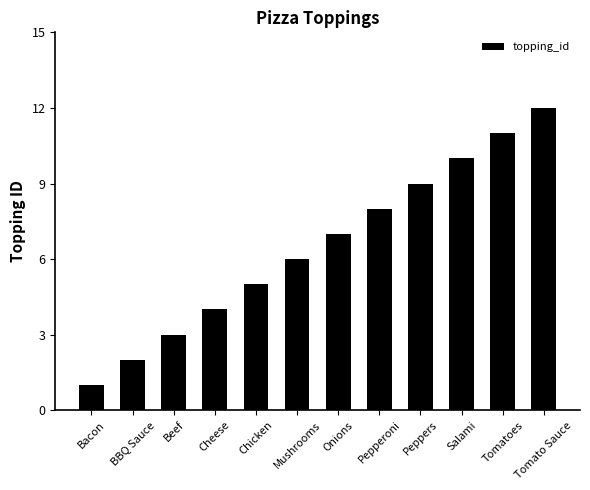

What is the difference between the maximum and second lowest values?

10